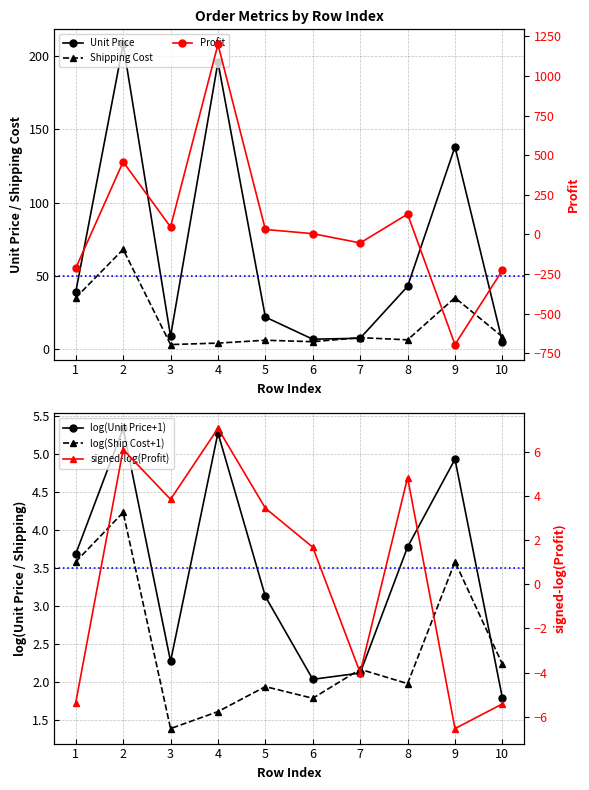

What is the value of the Profit point at the 10th from the left?

-226.4